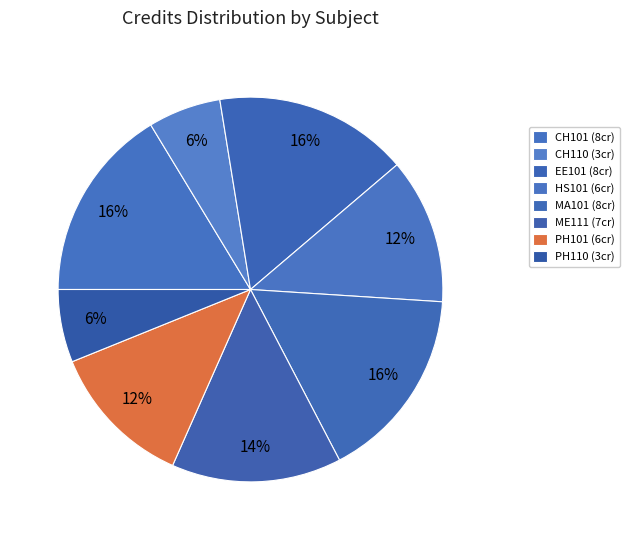

True or false: HS101 accounts for 3% of the total.

False